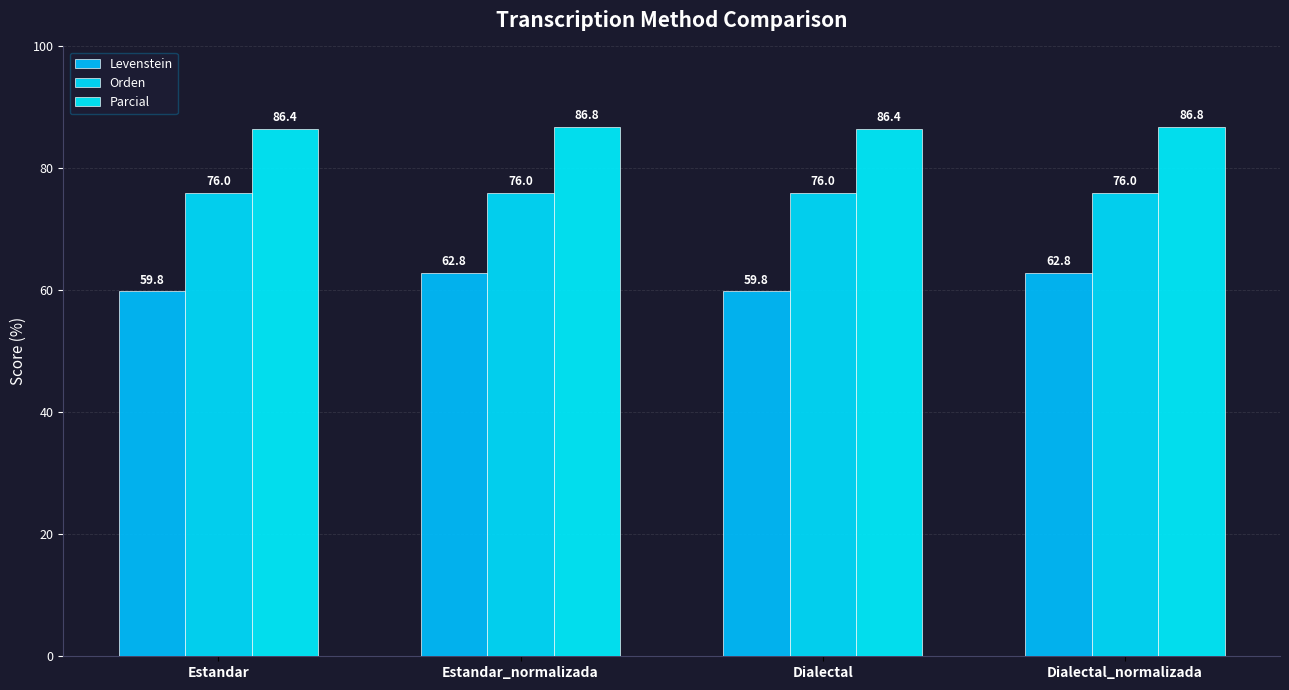

Between Dialectal_normalizada and Estandar_normalizada, which is larger?

Dialectal_normalizada